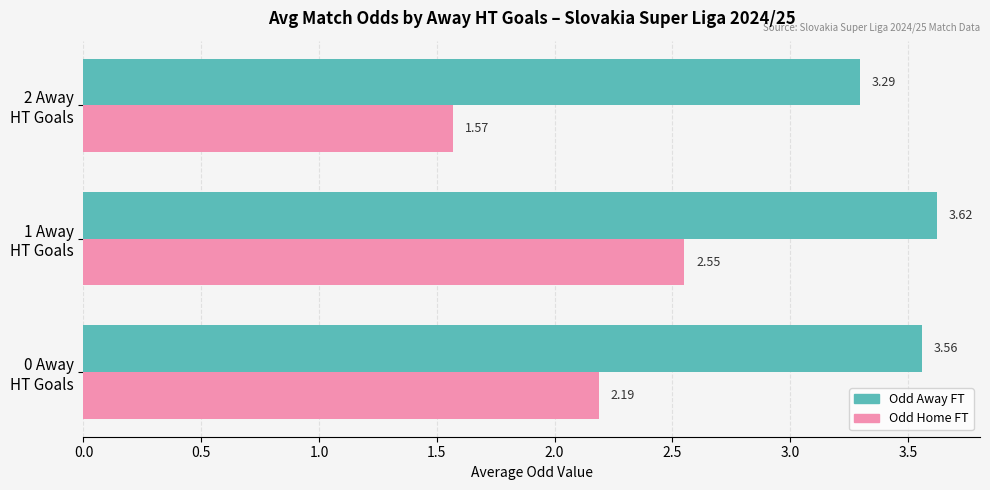

Rank the series by their maximum value, from lowest to highest.

Odd Home FT, Odd Away FT